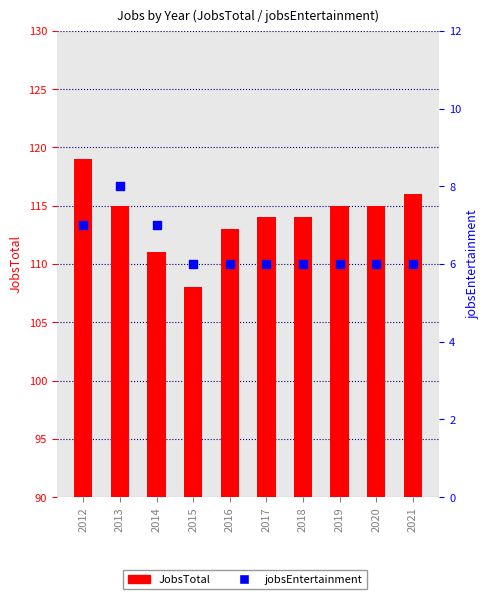

Is the value of jobsEntertainment at 2015 greater than the value of JobsTotal at 2020?

No